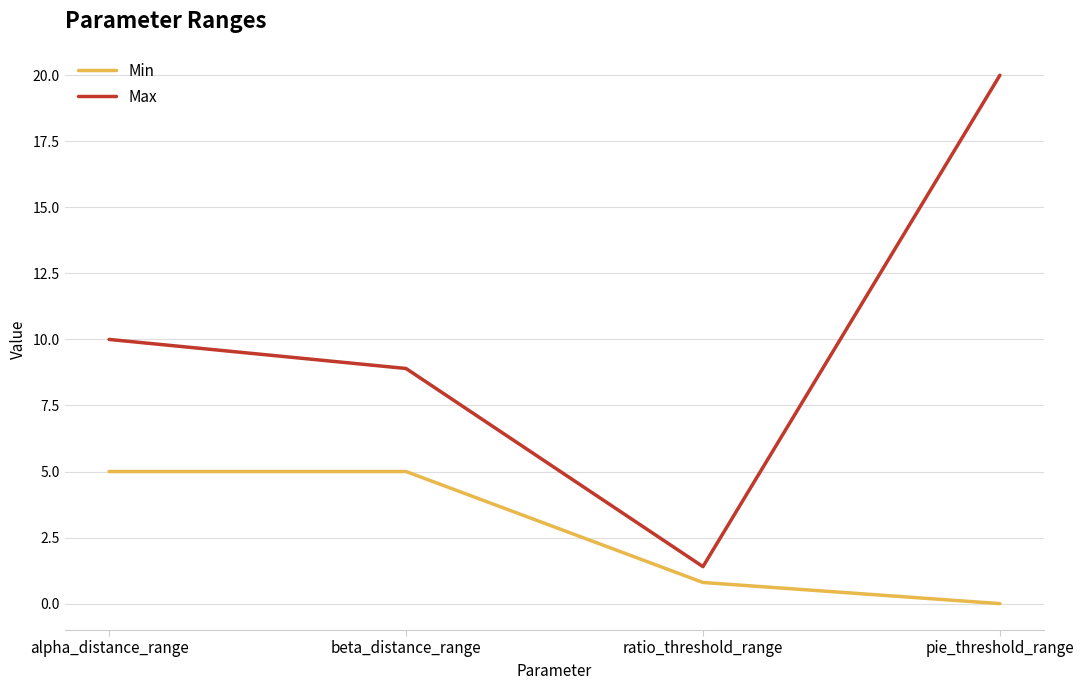

List the series in order of their peak value, highest first.

Max, Min